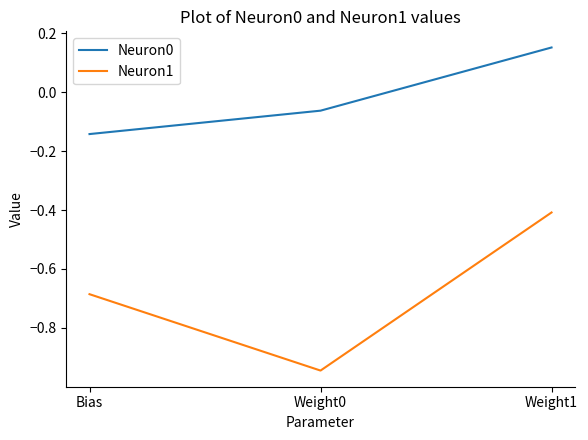

Is it true that Neuron1 equals -1.5 at Weight0?

False